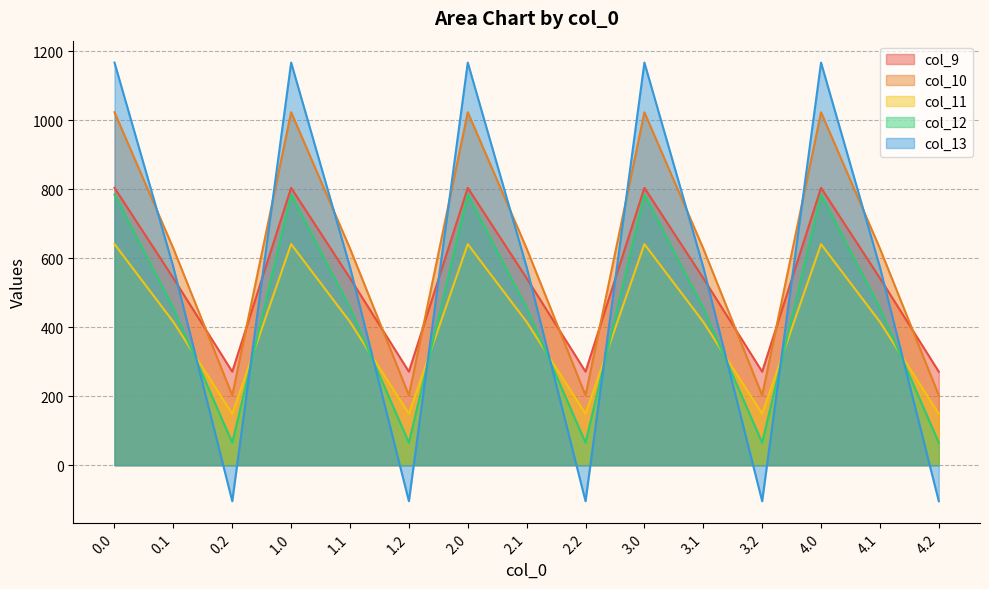

What are all the series names shown in the legend?

col_9, col_10, col_11, col_12, col_13